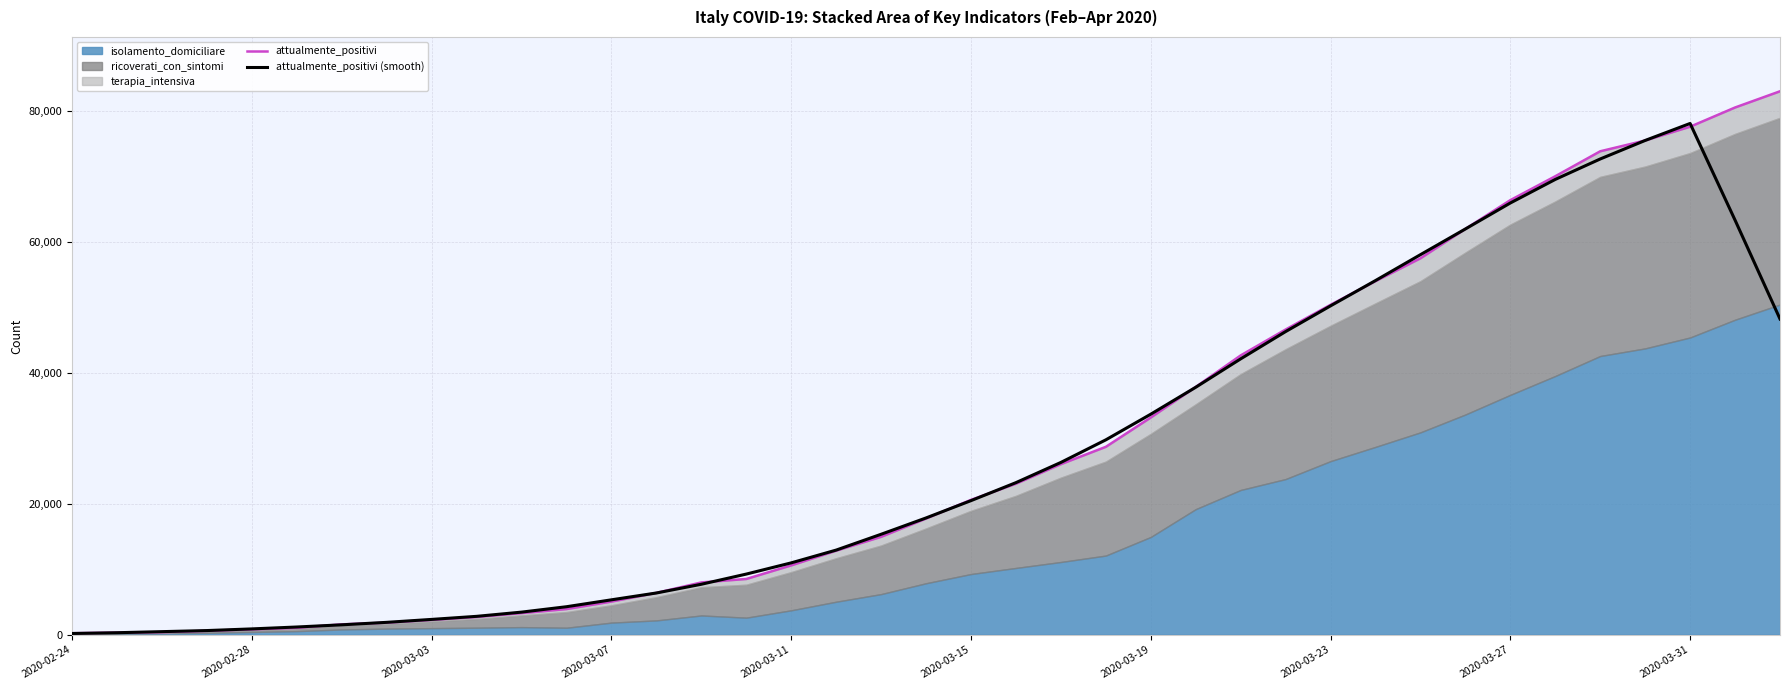

Where is the first local maximum for attualmente_positivi (smooth)?

2020-03-31